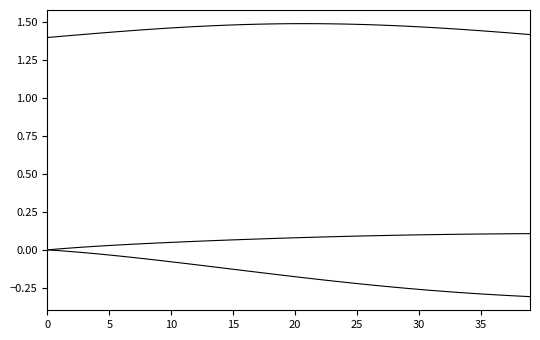

Count the number of categories in the chart.

40